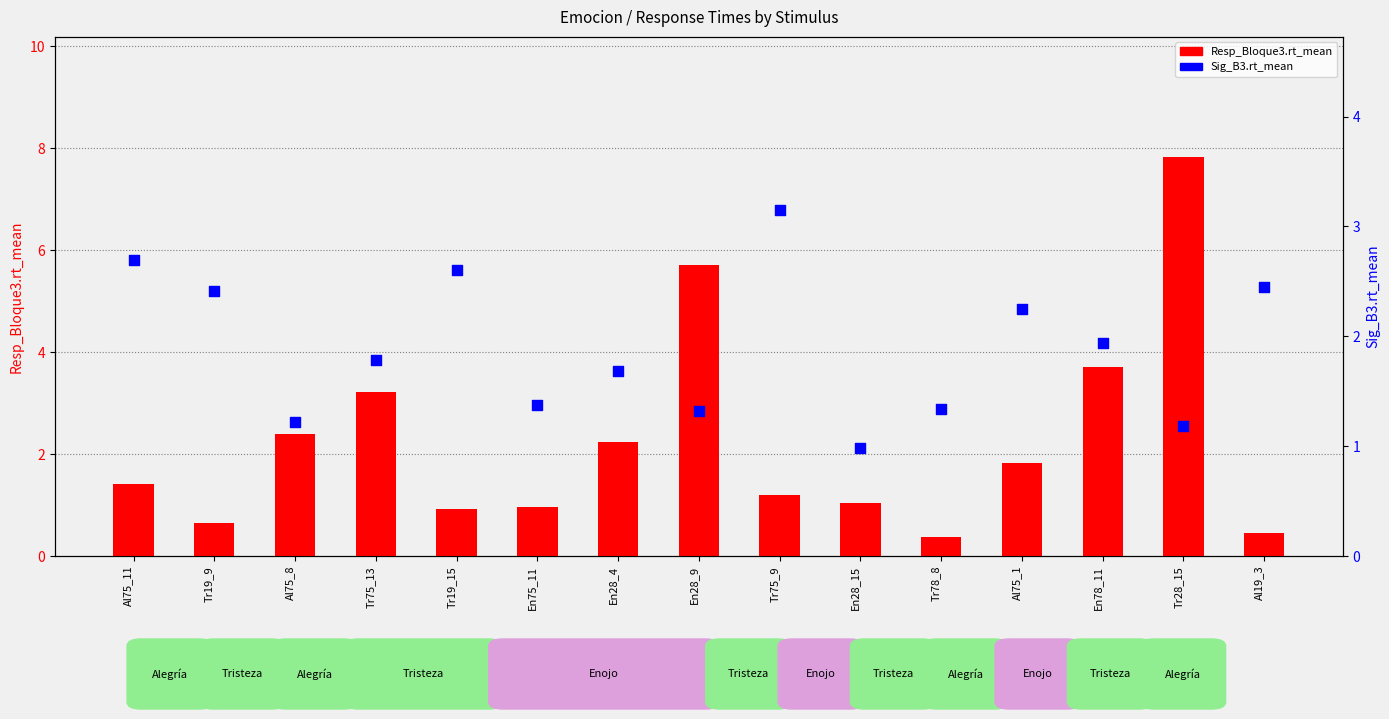

Which series has the largest Y range (max minus min)?

Resp_Bloque3.rt_mean